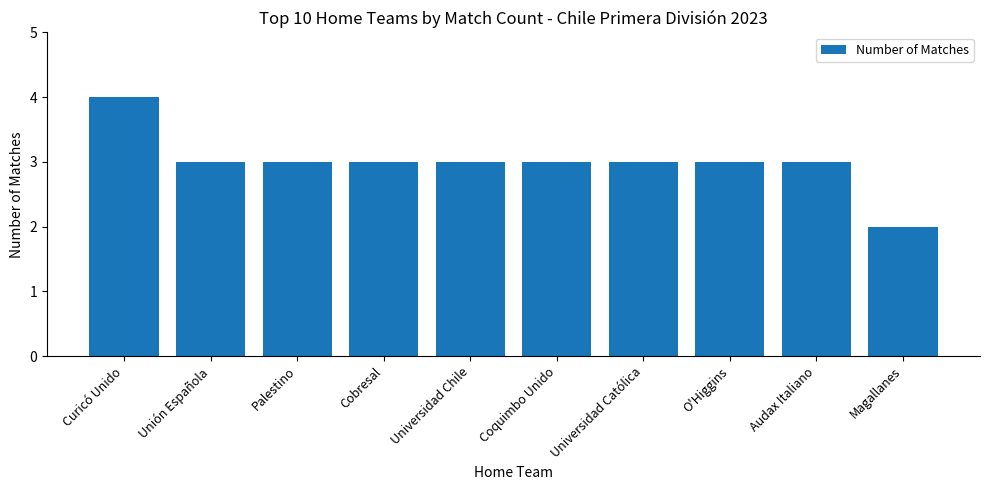

Which category has the lowest value across all series?

Magallanes